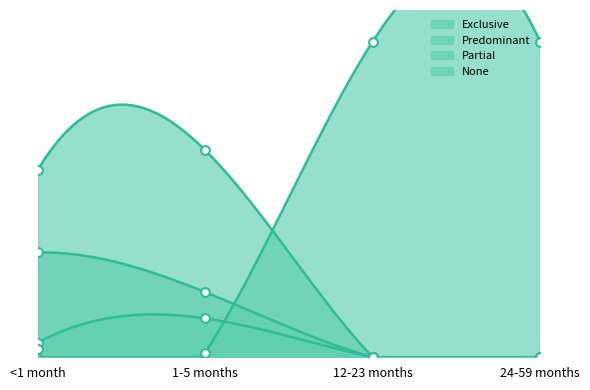

At how many categories does at least one series exceed 0?

4